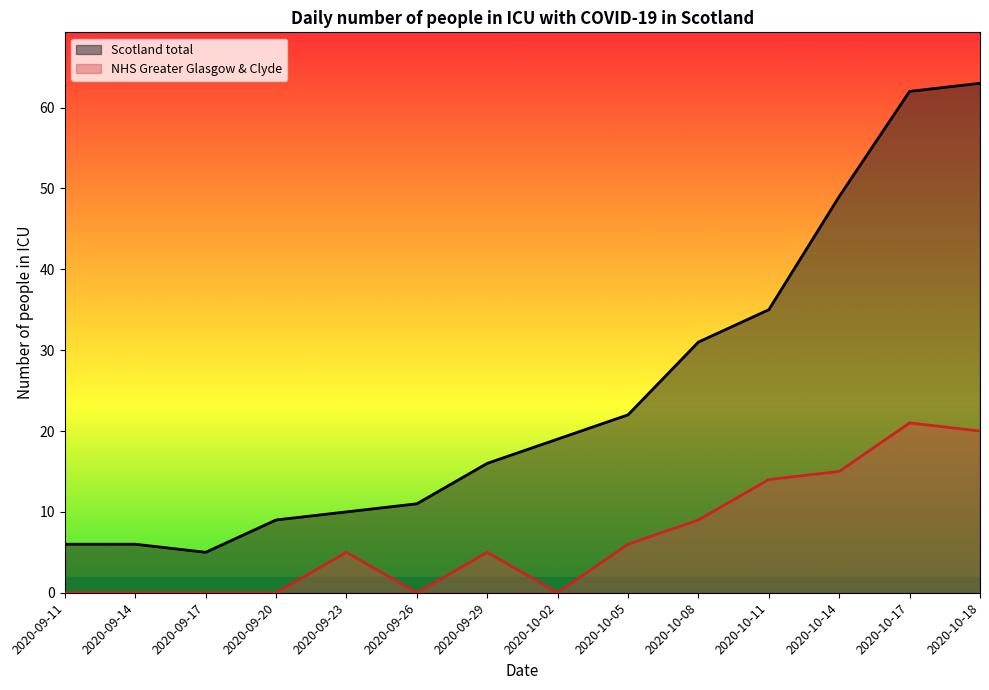

Which series has the largest range (max minus min)?

Scotland total